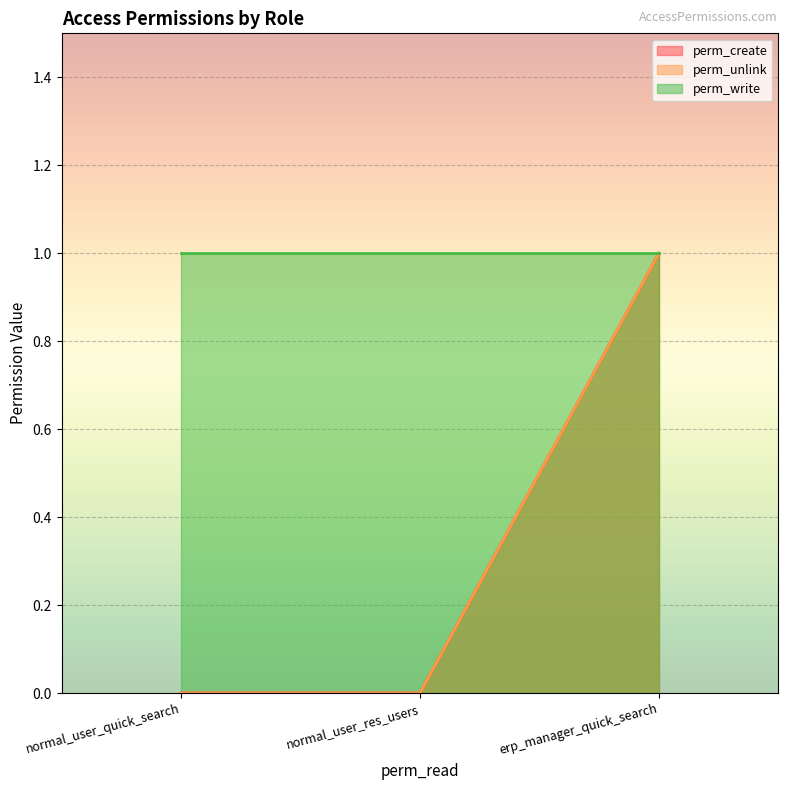

True or false: perm_unlink has a value of 1 at erp_manager_quick_search.

True